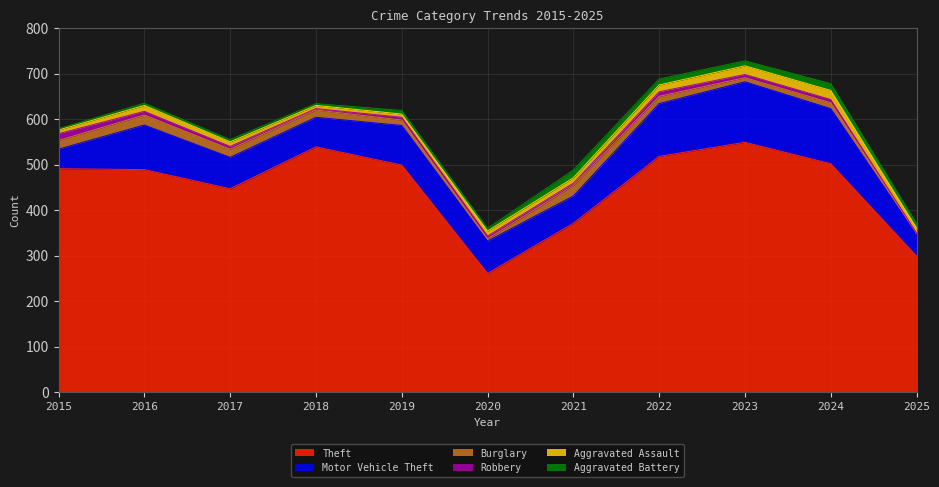

What is the smallest value displayed?

1